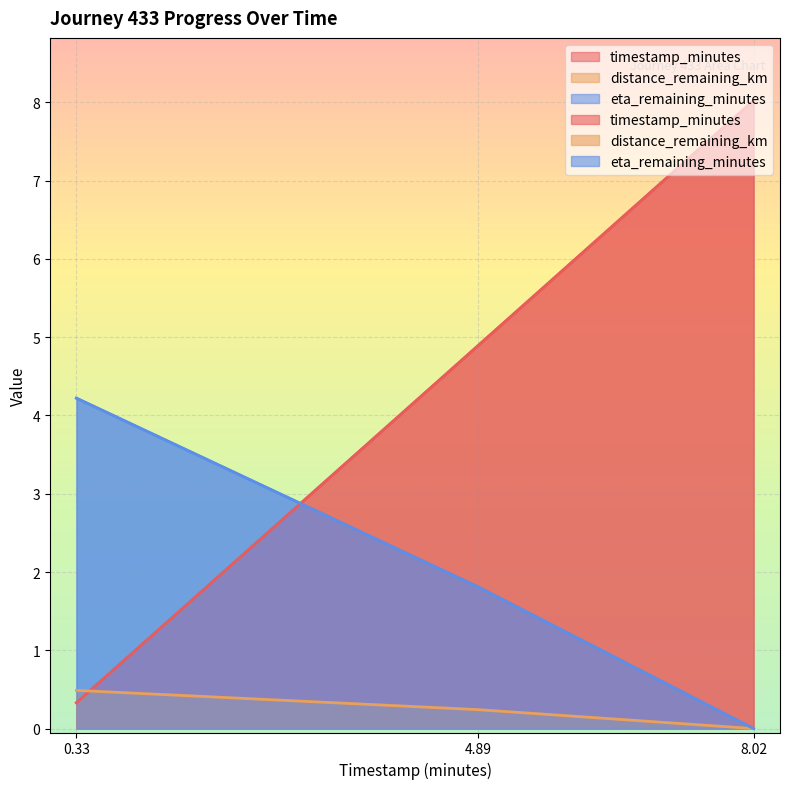

What is the difference between the maximum and minimum values in the distance_remaining_km series?

0.5